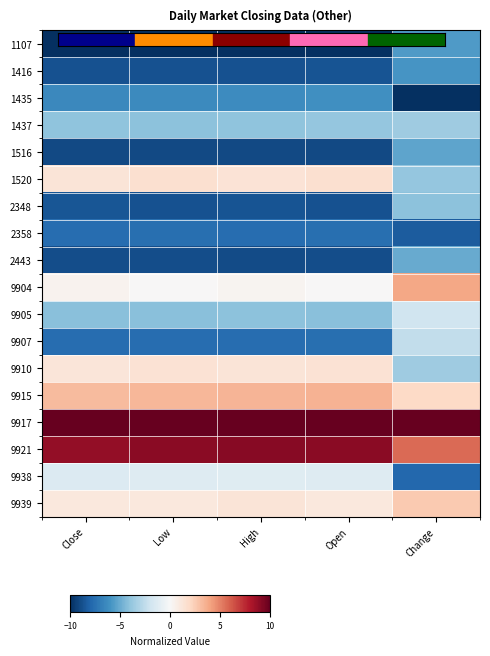

Reading right to left, what are all the values shown in this chart?

1107: Change=-5.7	Open=-10.0	High=-10.0	Low=-10.0	Close=-10.0
1416: Change=-5.9	Open=-8.6	High=-8.7	Low=-8.7	Close=-8.7
1435: Change=-10.0	Open=-6.1	High=-6.3	Low=-6.3	Close=-6.5
1437: Change=-3.5	Open=-3.9	High=-4.0	Low=-4.1	Close=-4.1
1516: Change=-5.3	Open=-9.0	High=-9.1	Low=-9.0	Close=-9.0
1520: Change=-3.8	Open=1.6	High=1.4	Low=1.6	Close=1.3
2348: Change=-4.1	Open=-8.7	High=-8.6	Low=-8.7	Close=-8.6
2358: Change=-8.3	Open=-7.6	High=-7.6	Low=-7.6	Close=-7.6
2443: Change=-5.1	Open=-8.8	High=-8.9	Low=-8.9	Close=-8.9
9904: Change=3.8	Open=0.1	High=0.3	Low=0.0	Close=0.3
9905: Change=-2.0	Open=-4.2	High=-4.1	Low=-4.2	Close=-4.2
9907: Change=-2.4	Open=-7.5	High=-7.6	Low=-7.6	Close=-7.6
9910: Change=-3.5	Open=1.5	High=1.3	Low=1.5	Close=1.2
9915: Change=2.0	Open=3.4	High=3.4	Low=3.3	Close=3.1
9917: Change=10.0	Open=10.0	High=10.0	Low=10.0	Close=10.0
9921: Change=5.7	Open=9.0	High=9.1	Low=9.0	Close=8.8
9938: Change=-7.8	Open=-1.3	High=-1.2	Low=-1.3	Close=-1.4
9939: Change=2.6	Open=1.1	High=1.3	Low=1.0	Close=1.0